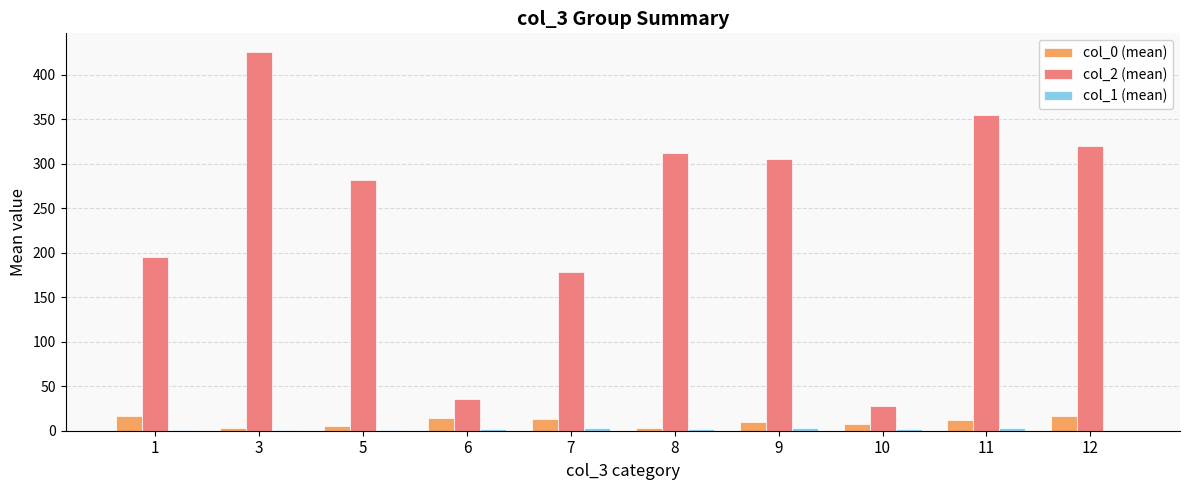

At which category is the sum across all series the highest?

3